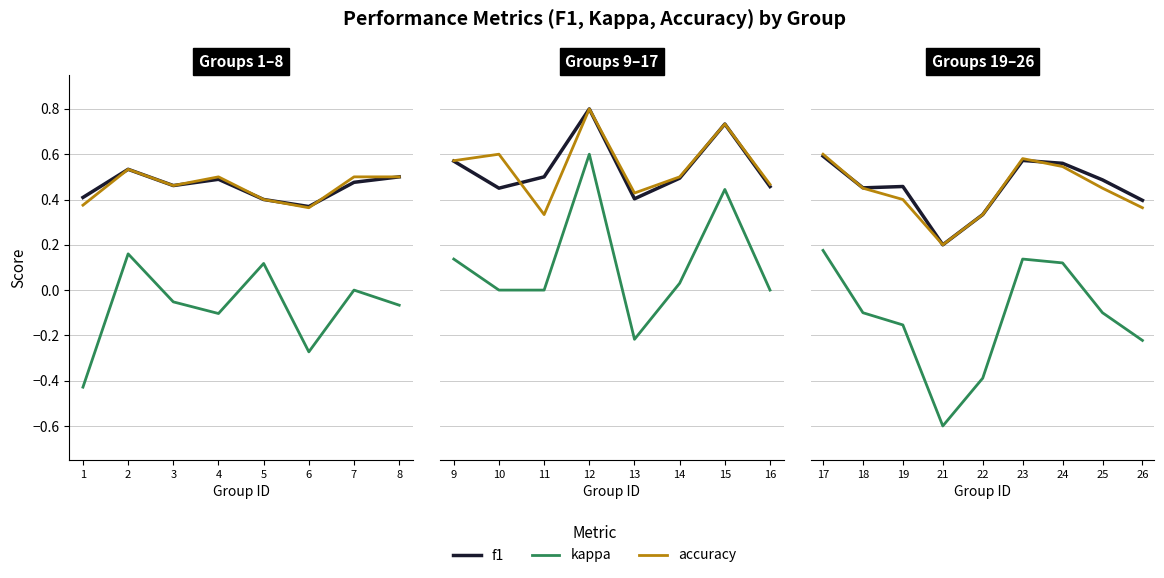

True or false: kappa has a value of -0.0 at 25.

False